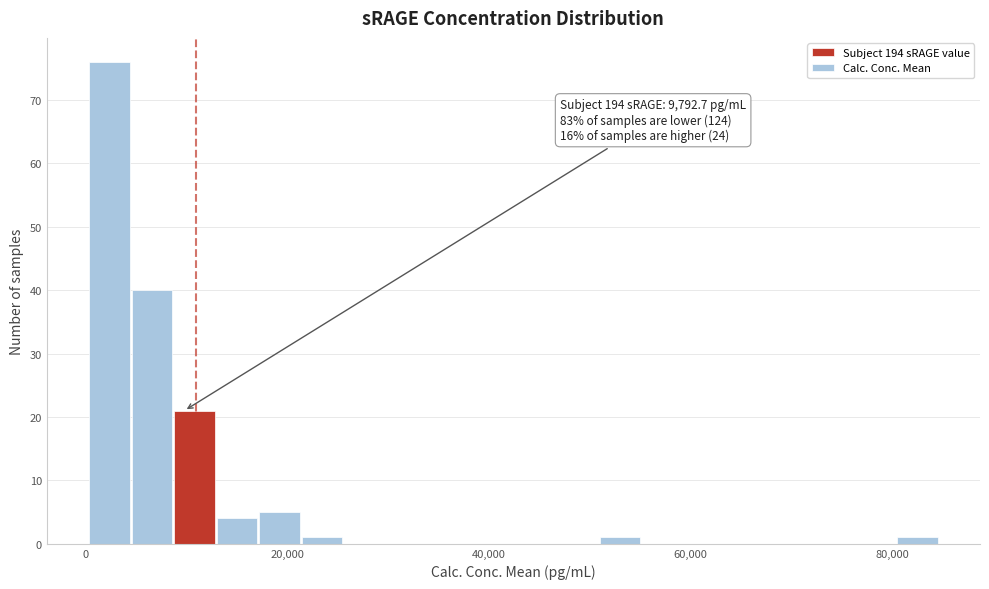

Read against the x-axis, roughly where is the centre of the tallest bar?

2000